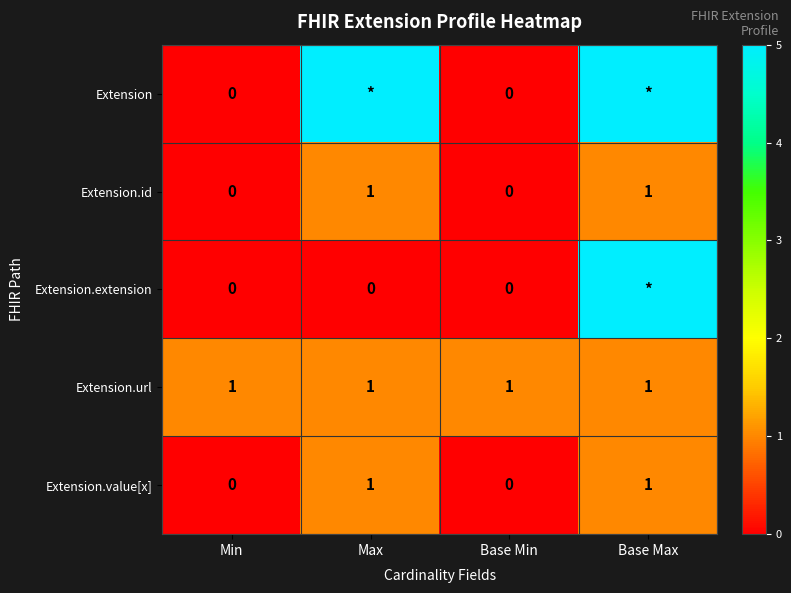

True or false: Extension.value[x] has a value of 0 at Min.

True